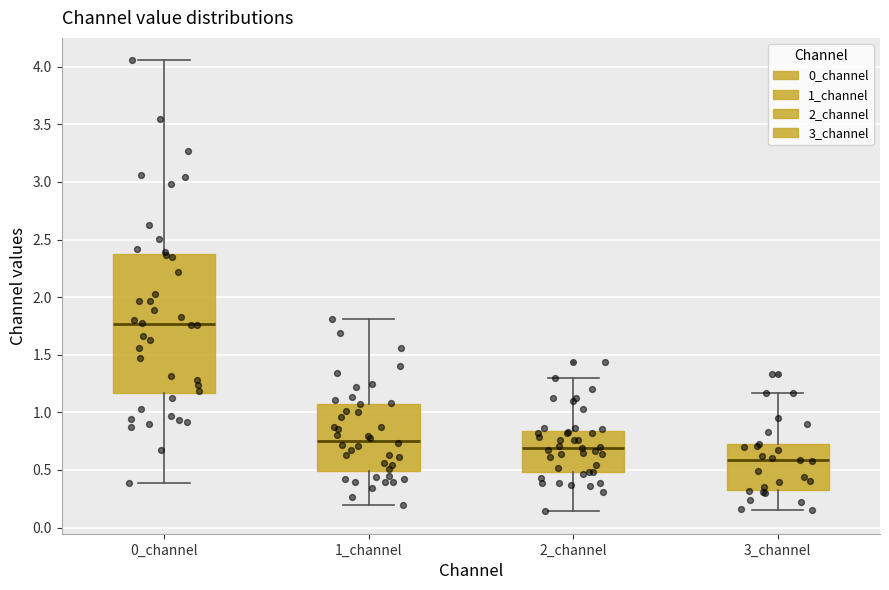

Reading left to right, read every box against the y-axis: the position of its median line, the range the box covers, and the ends of its whiskers. The values are not printed on the chart, so give them approximately, as read against the axis.

0_channel: median 1.75, box 1.15 to 2.35, whiskers 0.40 to 4.05
1_channel: median 0.75, box 0.50 to 1.05, whiskers 0.20 to 1.80
2_channel: median 0.70, box 0.50 to 0.85, whiskers 0.15 to 1.30
3_channel: median 0.60, box 0.35 to 0.70, whiskers 0.15 to 1.15